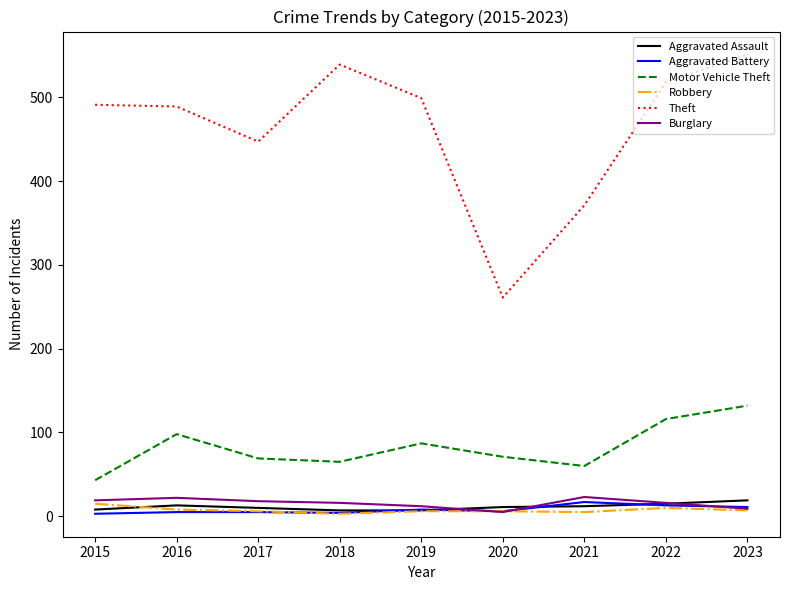

Is it true that Robbery equals 6 at 2020?

True